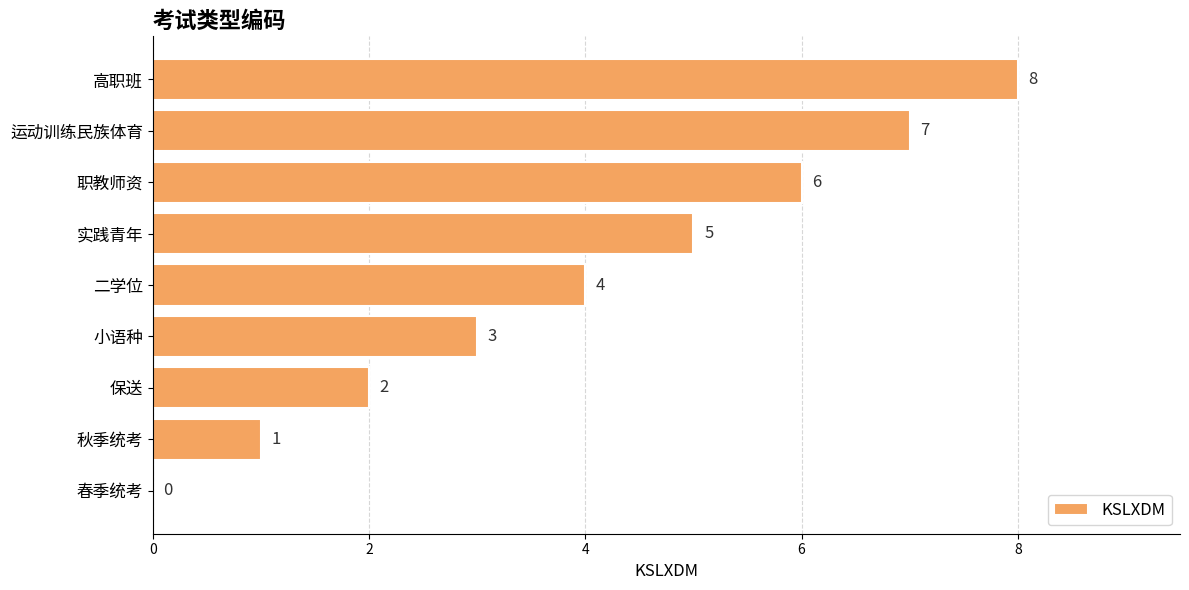

What is the maximum value shown in the chart?

8